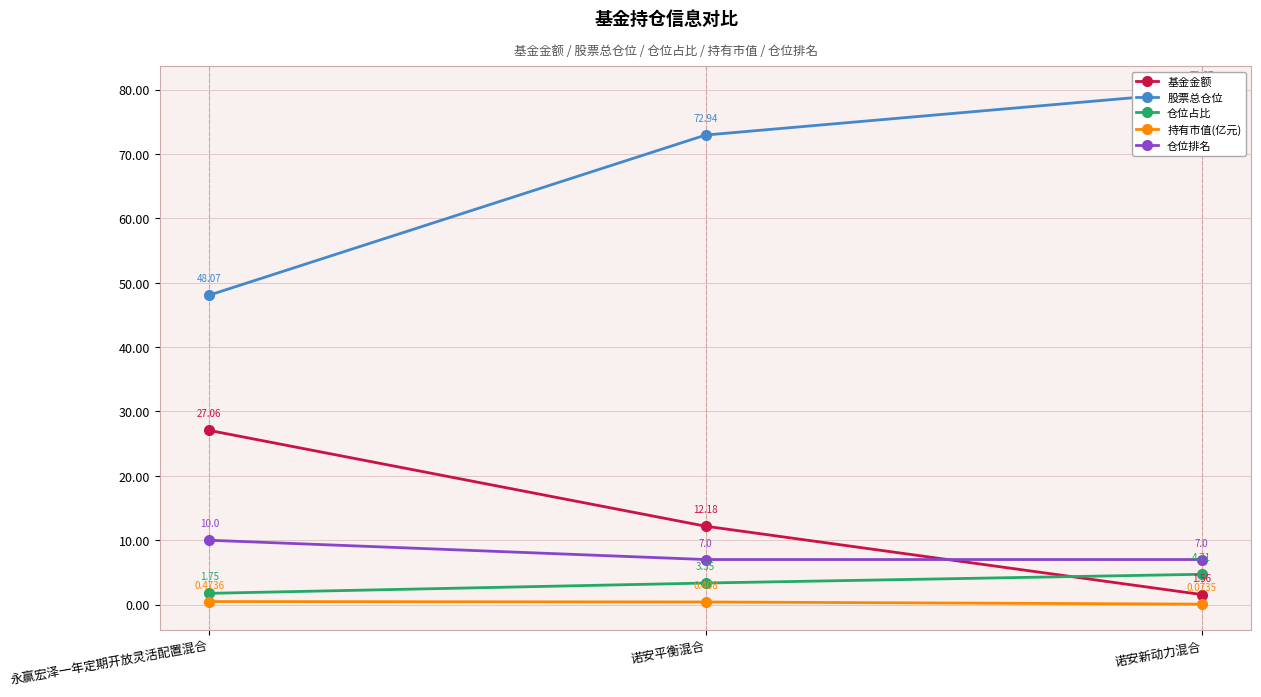

How many distinct data groups are displayed?

5